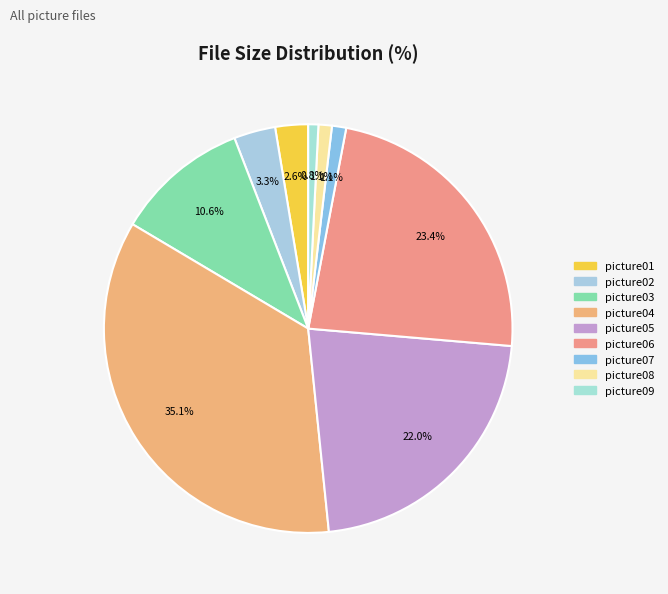

To the nearest percent, what portion does picture09 represent?

1%